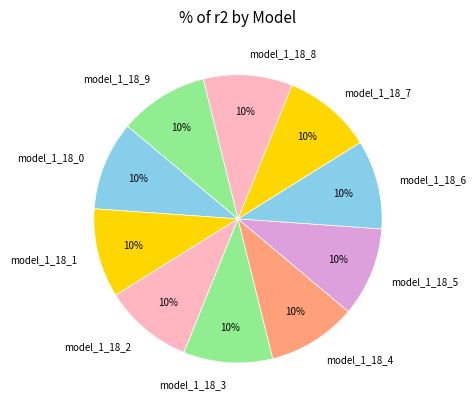

To the nearest percent, what portion does model_1_18_4 represent?

10%